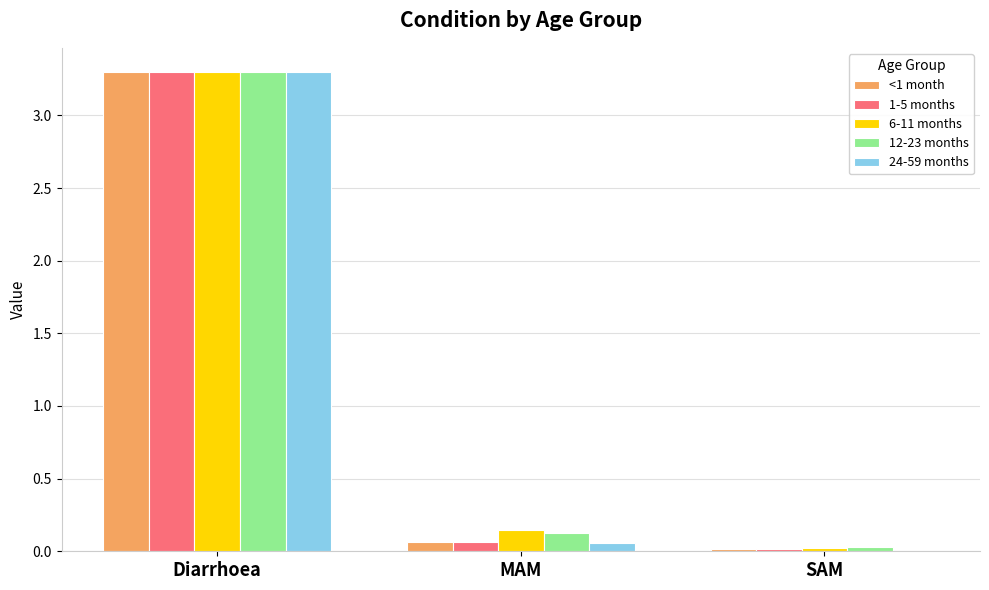

How many groups of bars are there?

3